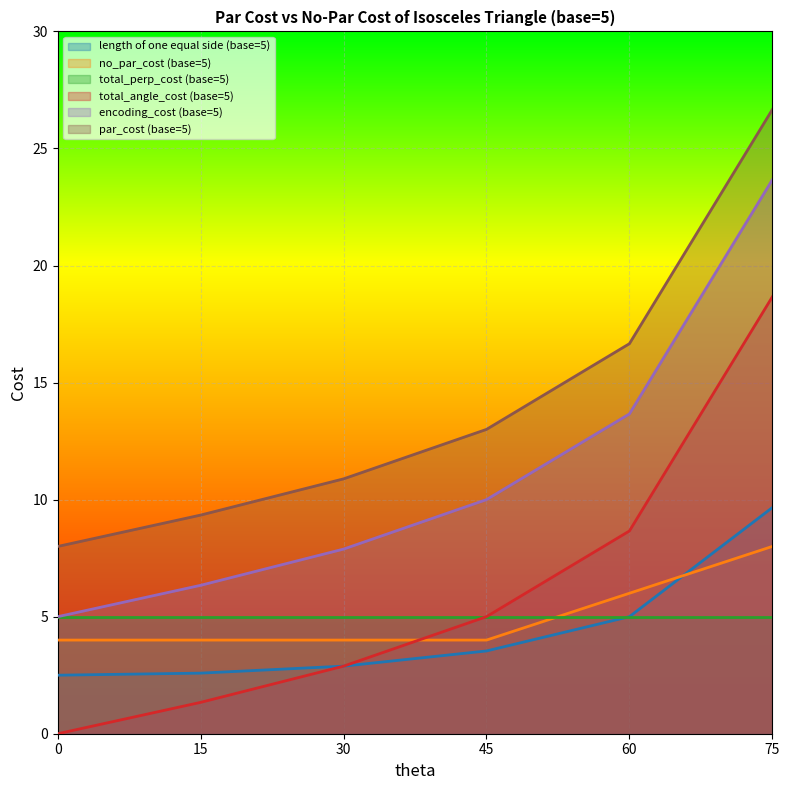

What are all the series names shown in the legend?

length of one equal side (base=5), no_par_cost (base=5), total_perp_cost (base=5), total_angle_cost (base=5), encoding_cost (base=5), par_cost (base=5)